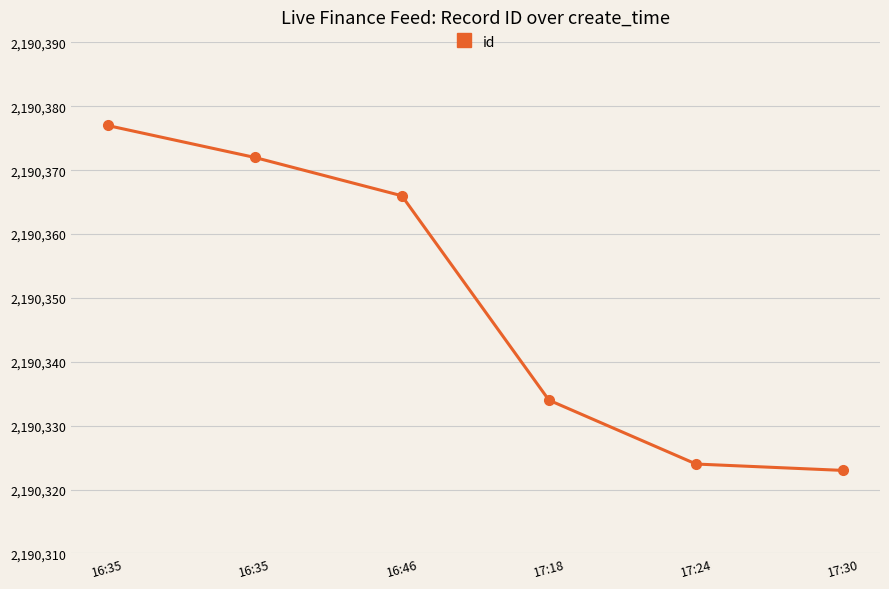

Rank the categories by value from lowest to highest.

17:30, 17:24, 17:18, 16:46, 16:35, 16:35